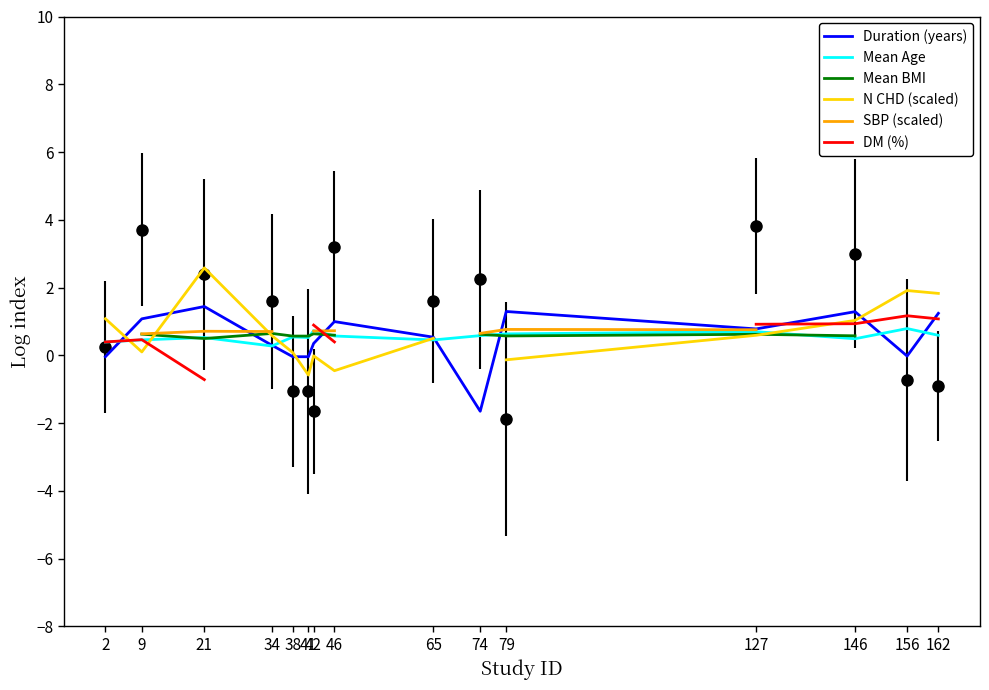

Count the number of data series in this chart.

6